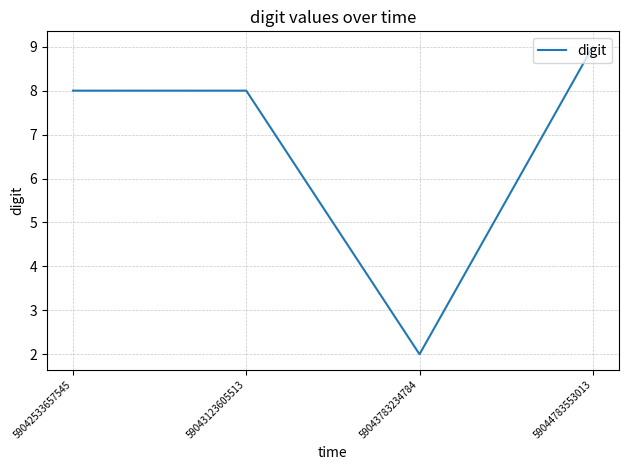

Reading right to left, extract all data points from this chart.

9	2	8	8